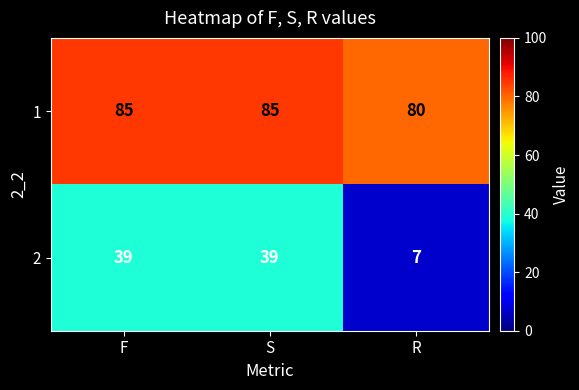

Reading right to left, extract all data points from this chart.

1: 80	85	85
2: 7	39	39